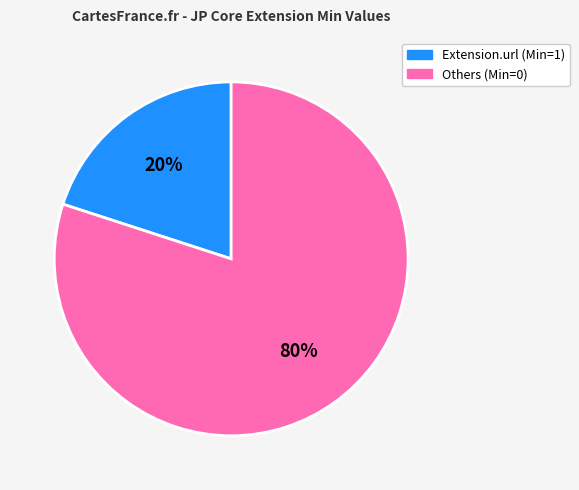

To the nearest percent, what is the difference between the largest and smallest slice percentages?

60%